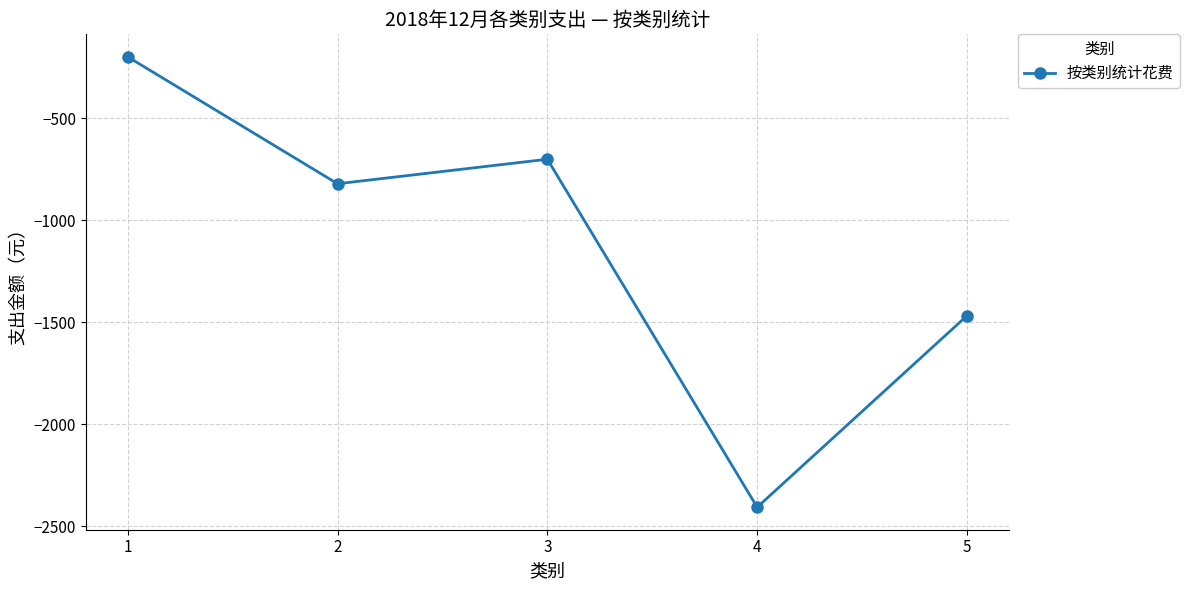

What is the sum of the values at 3 and 1?

-901.5